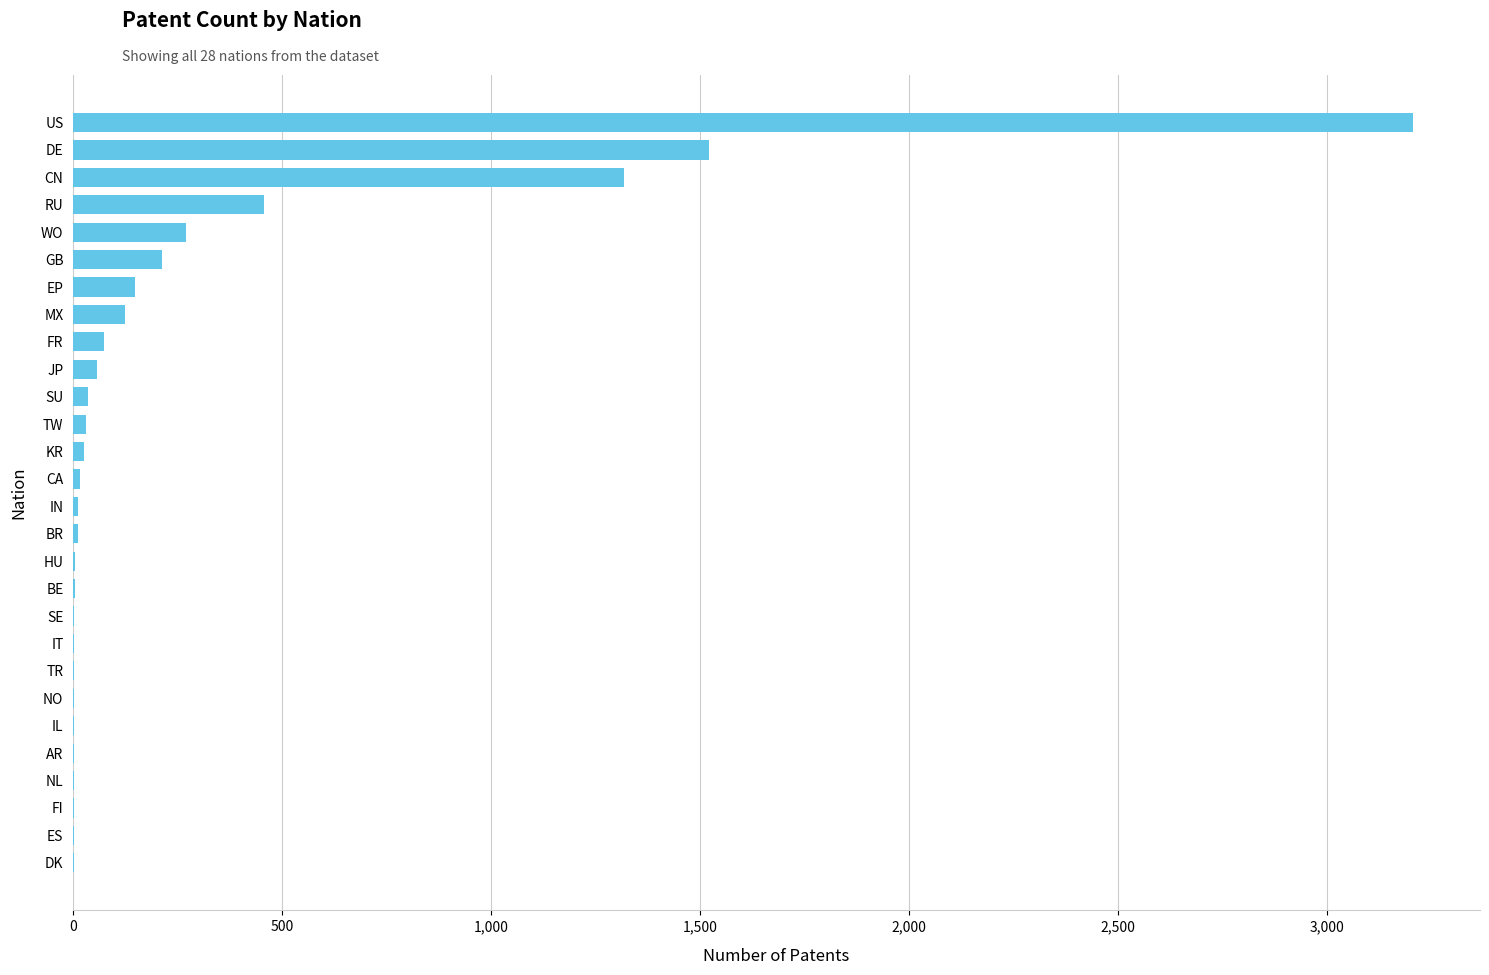

Where is the data nearest to the value 1604?

DE